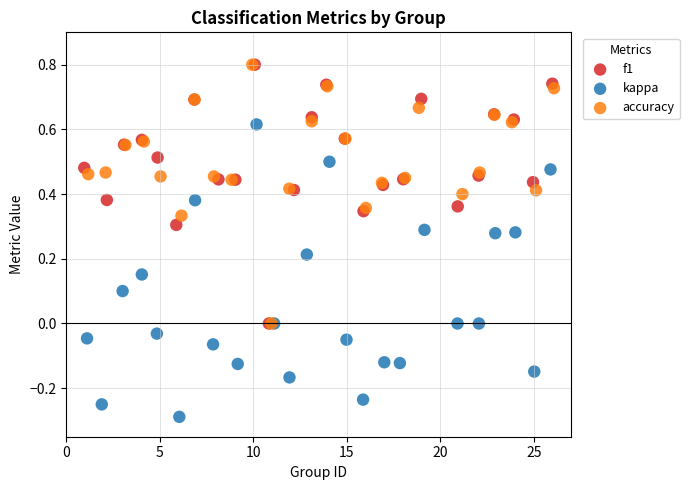

Which series has the largest Y range (max minus min)?

kappa